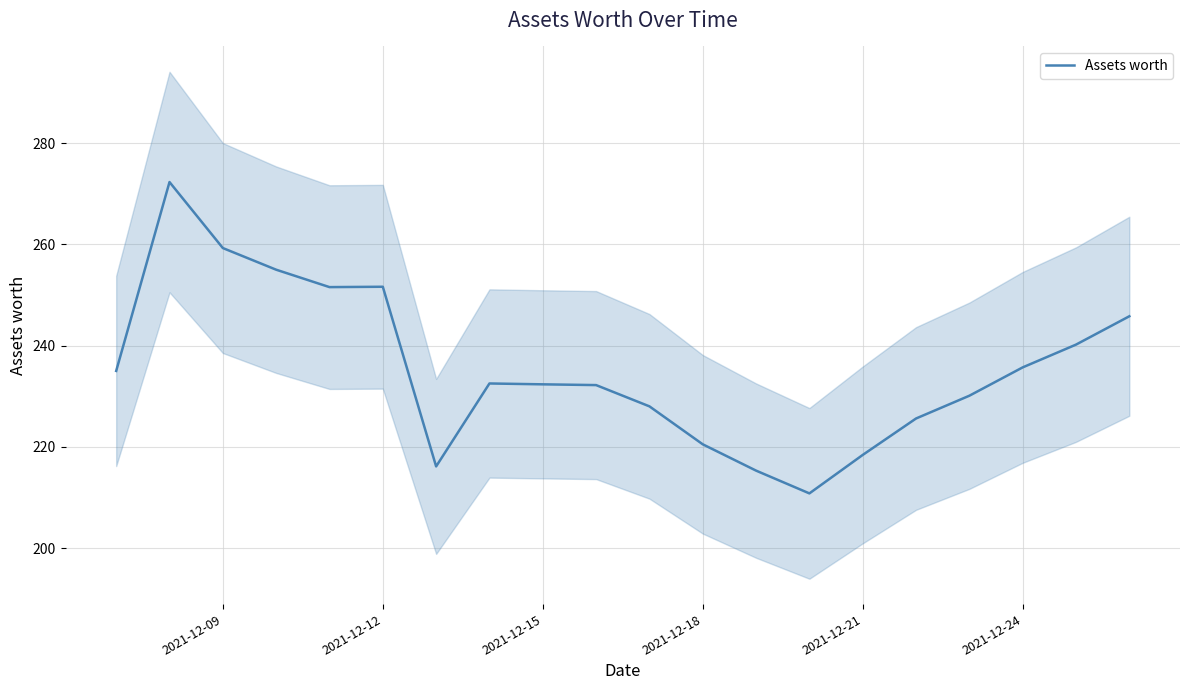

True or false: Assets worth has a value of 372.3 at 2021-12-12.

False